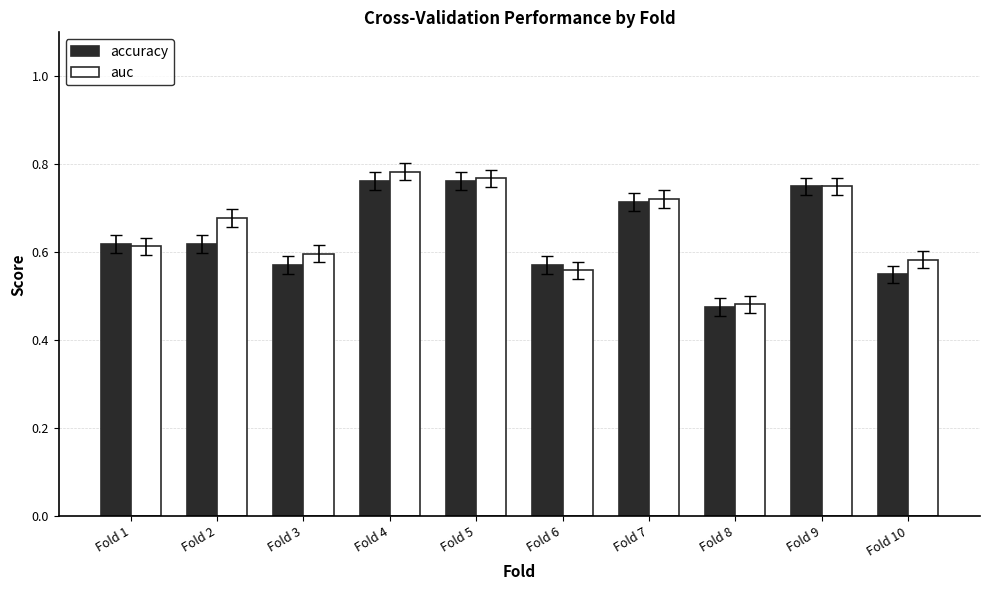

Is the value of auc at Fold 2 greater than the value of accuracy at Fold 9?

No